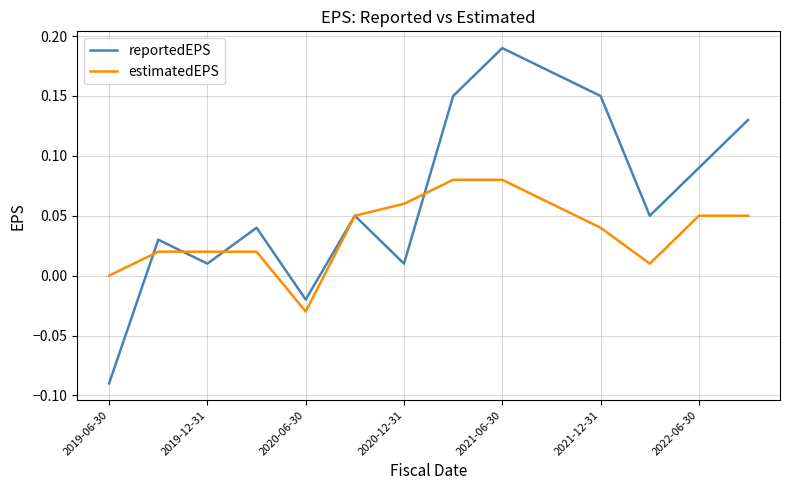

Which series has the largest total across all categories?

reportedEPS